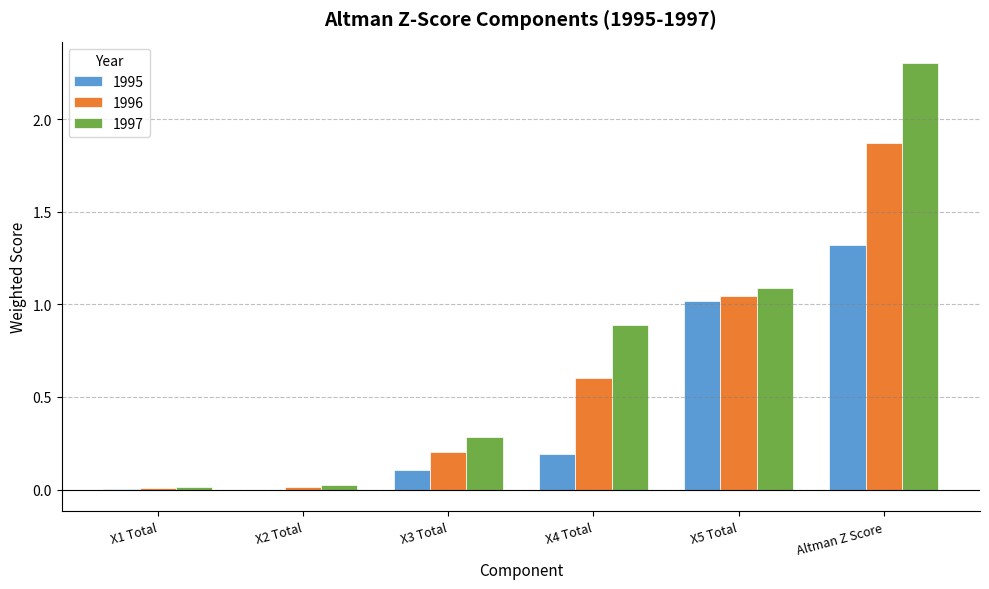

What is the sum of all 1995 values?

2.6